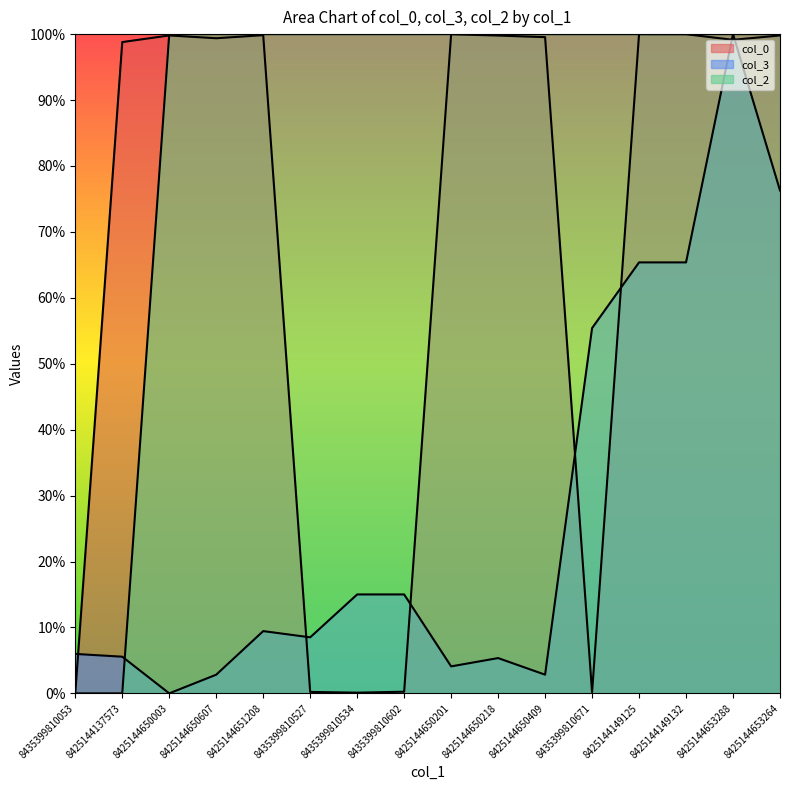

What position from the left is 8425144650003?

3